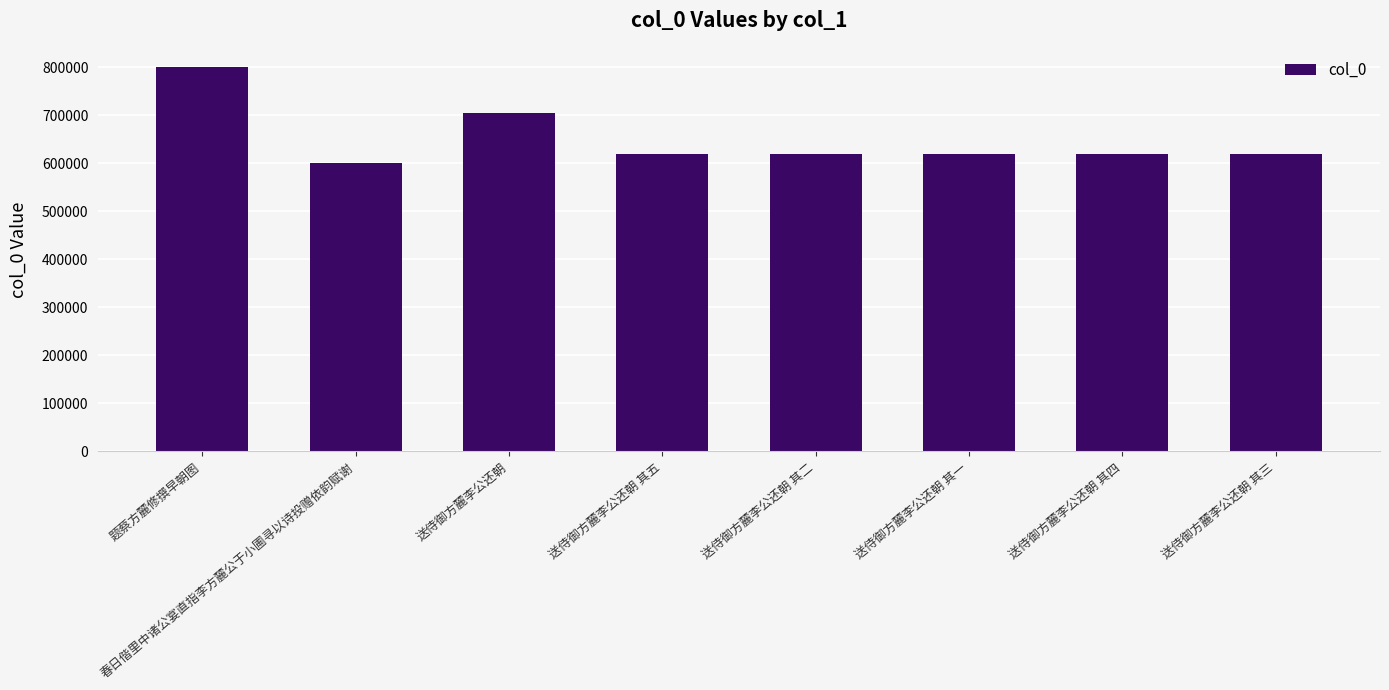

What is the maximum value shown in the chart?

800819